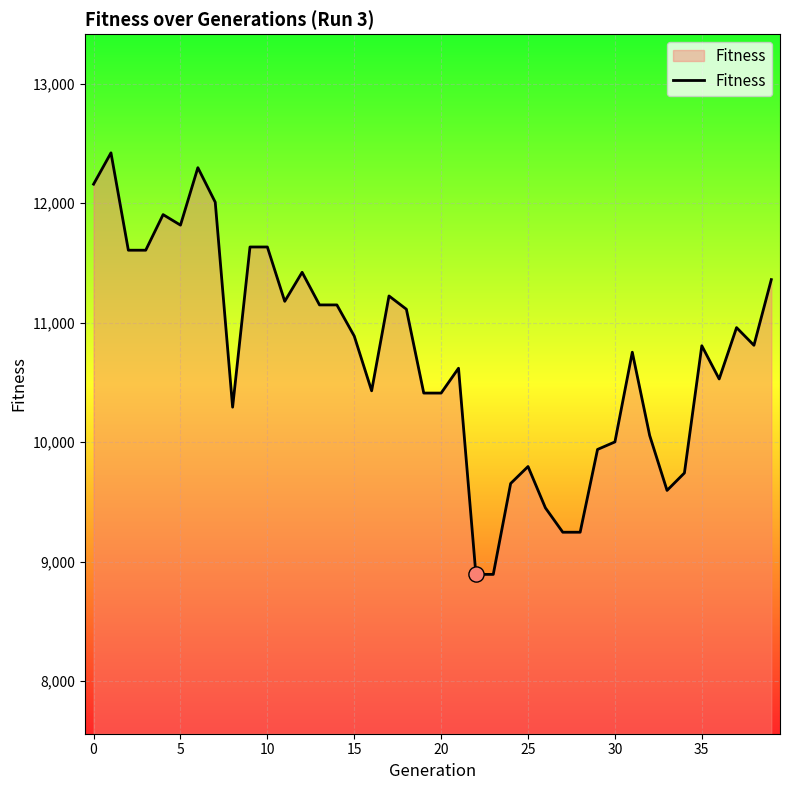

What is the smallest value displayed?

8893